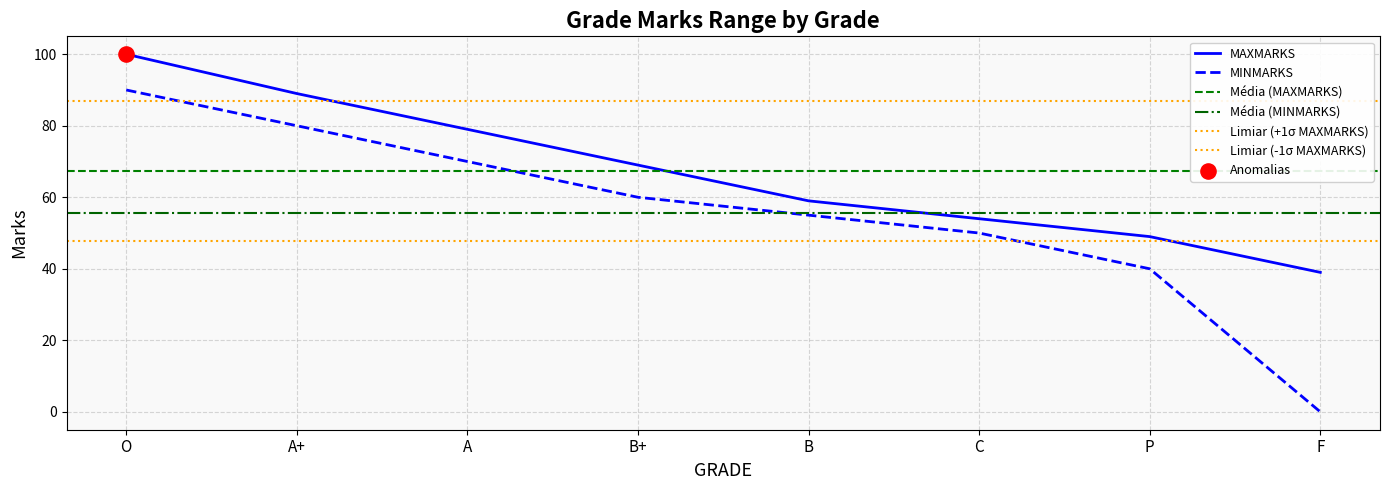

At how many categories does at least one series exceed 12?

8